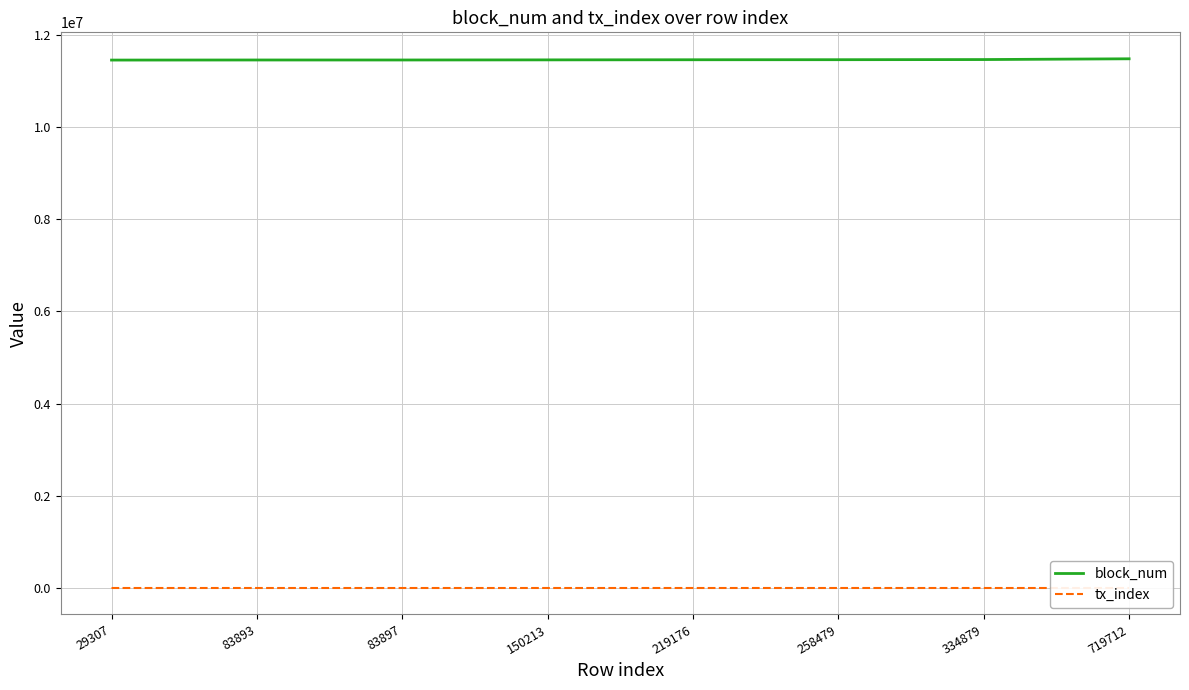

Rank the series by their average value, from lowest to highest.

tx_index, block_num